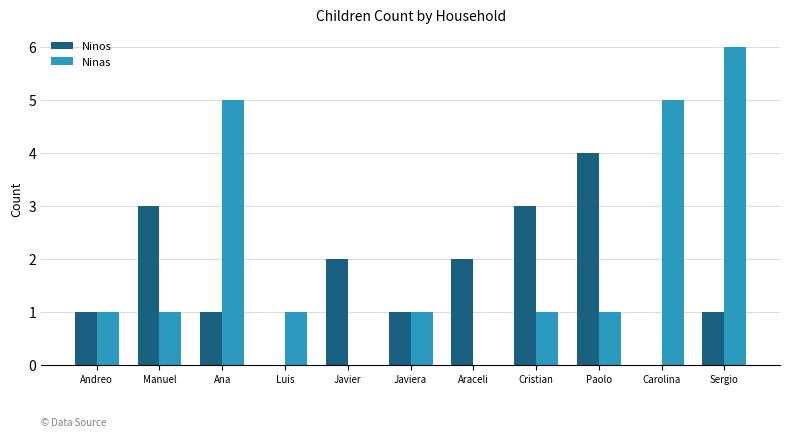

Between Ana and Javiera, which series saw the biggest shift?

Ninas